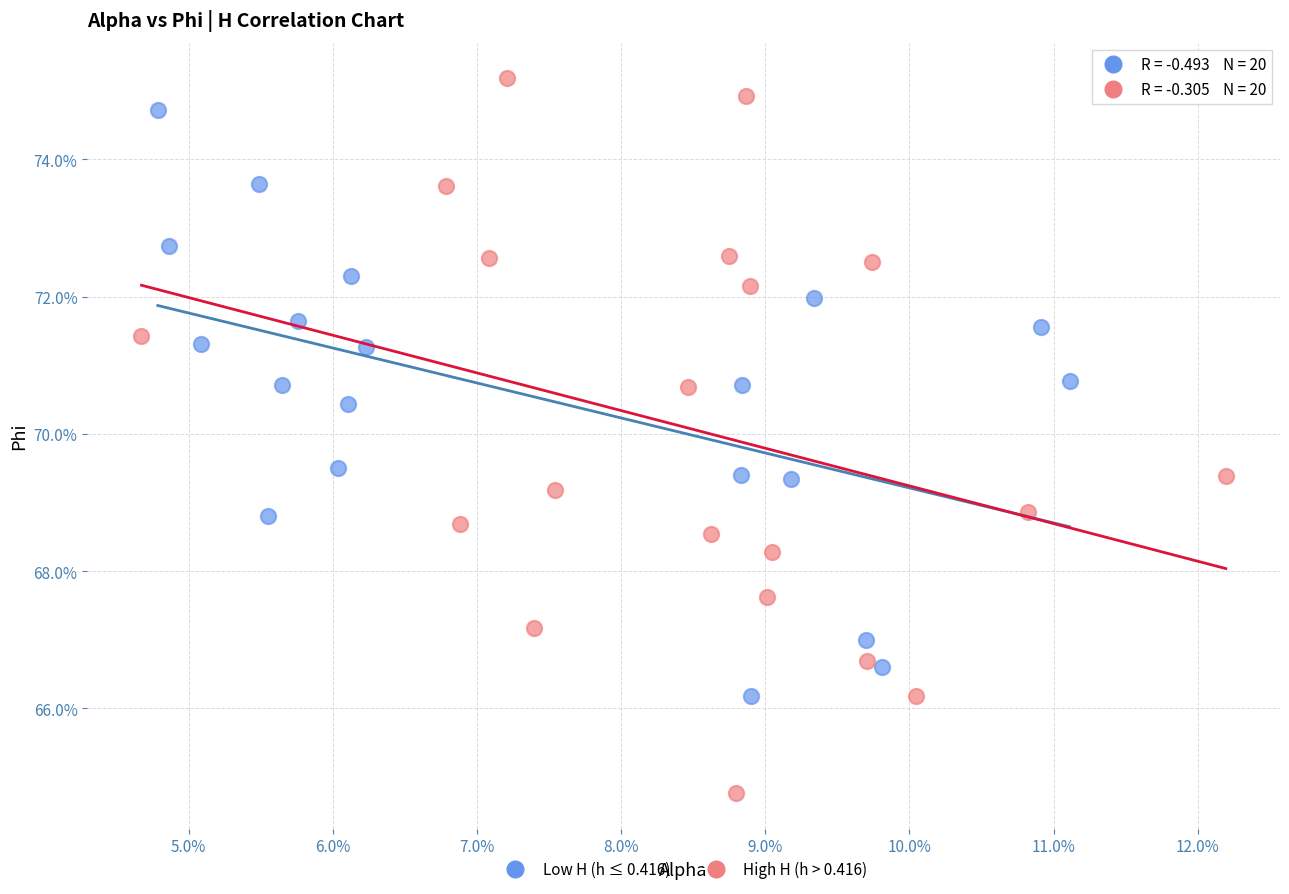

What are all the series names shown in the legend?

Low H (h ≤ 0.416), High H (h > 0.416)